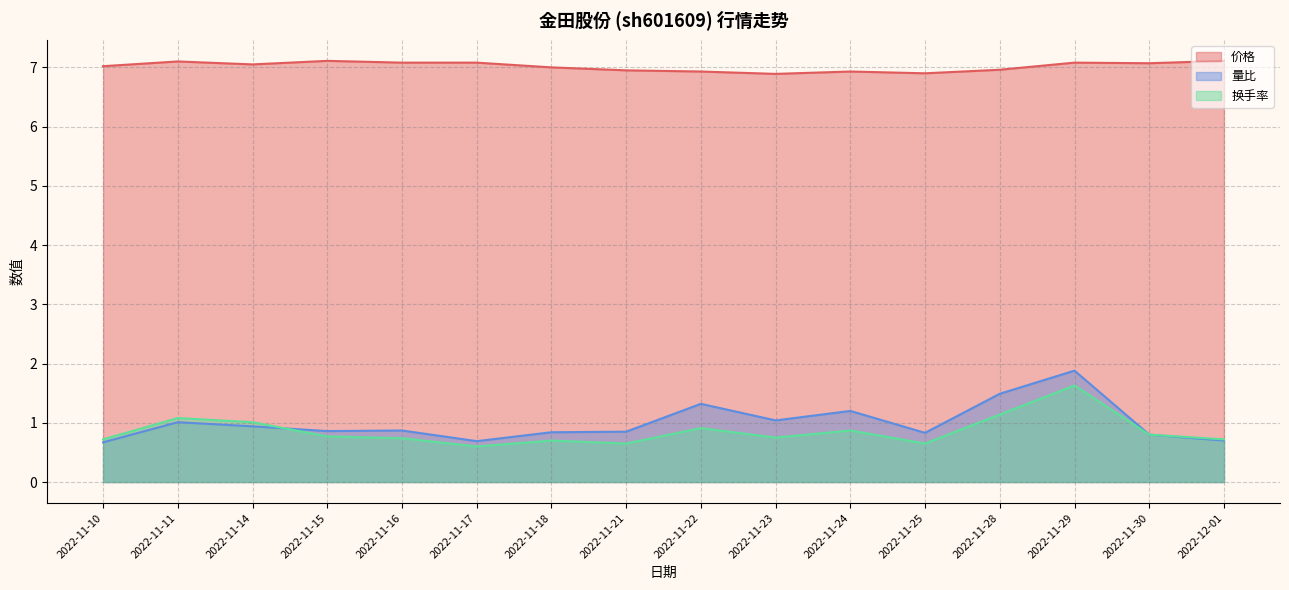

What is the value of the 价格 point at the 9th from the left?

6.9